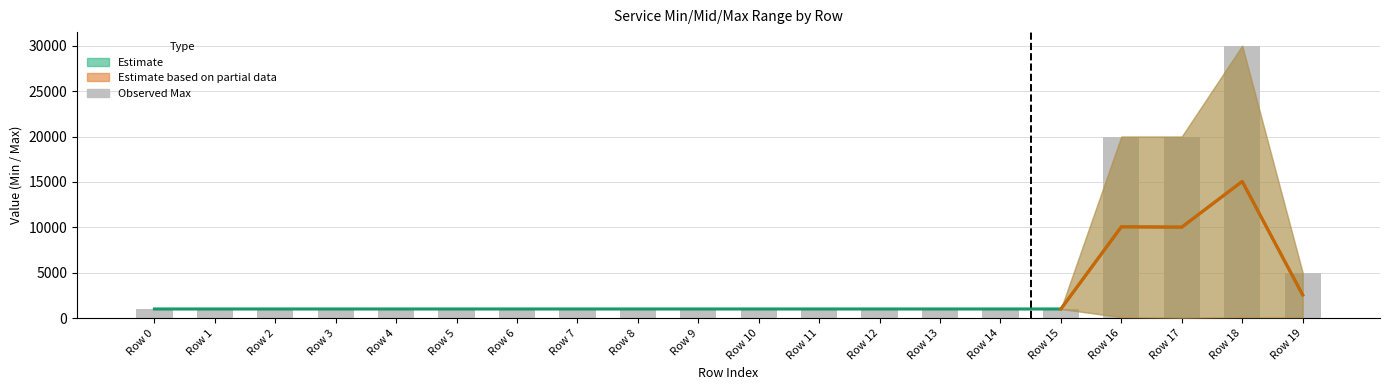

Reading left to right, list all the values displayed in this chart.

Estimate (Mid): 1000	1000	1000	1000	1000	1000	1000	1000	1000	1000	1000	1000	1000	1000	1000	1000	10050	10015	15050	2550
Observed Max: 1000	1000	1000	1000	1000	1000	1000	1000	1000	1000	1000	1000	1000	1000	1000	1000	20000	20000	30000	5000